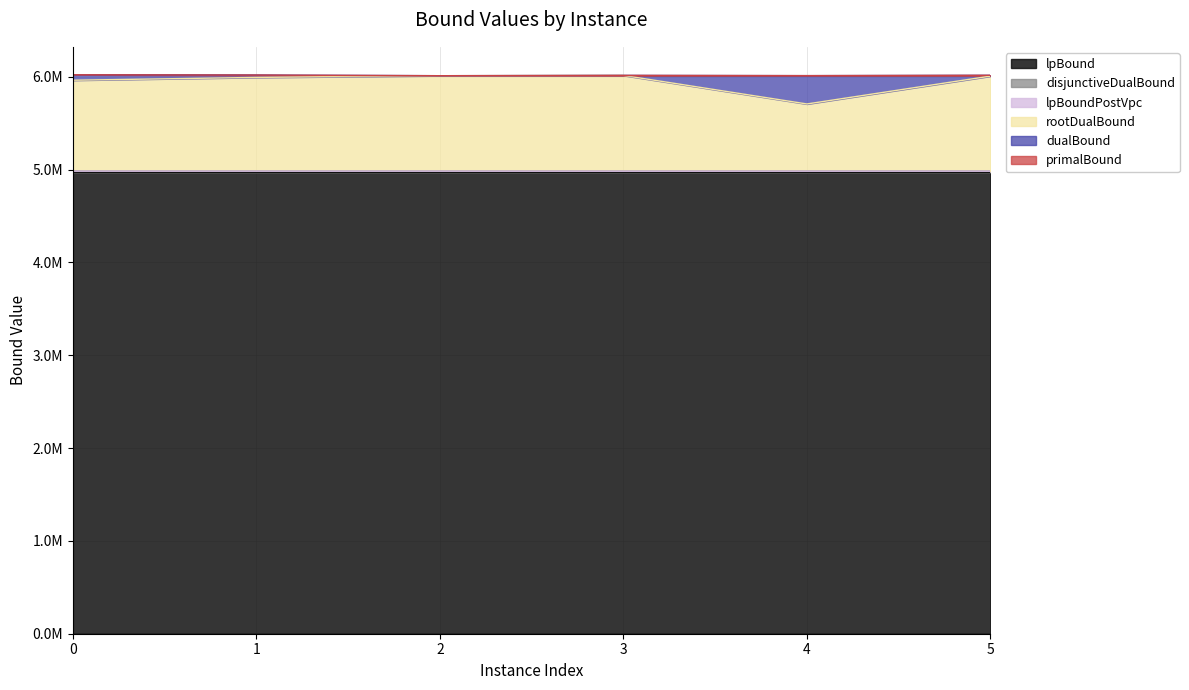

Does the chart have visible grid lines?

Yes